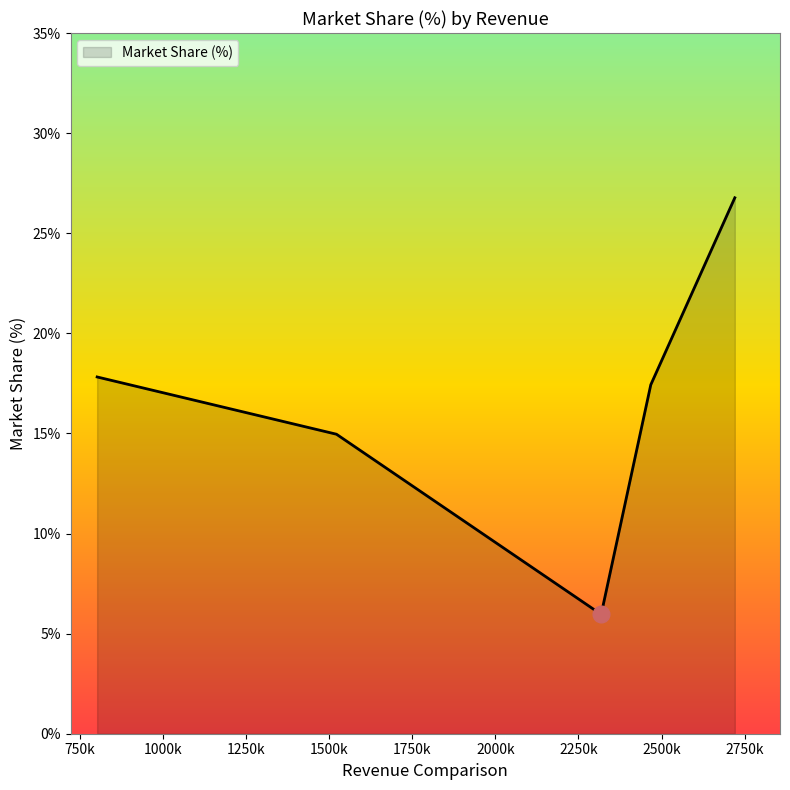

What is the sum of all values?

82.9